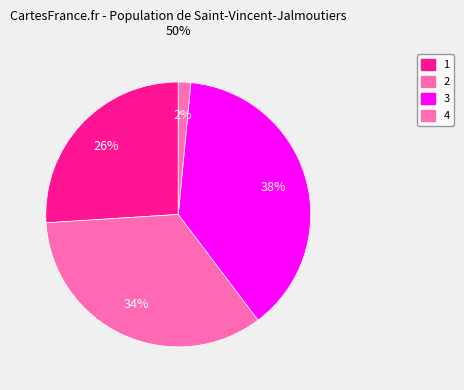

Count the number of slices in the pie.

4